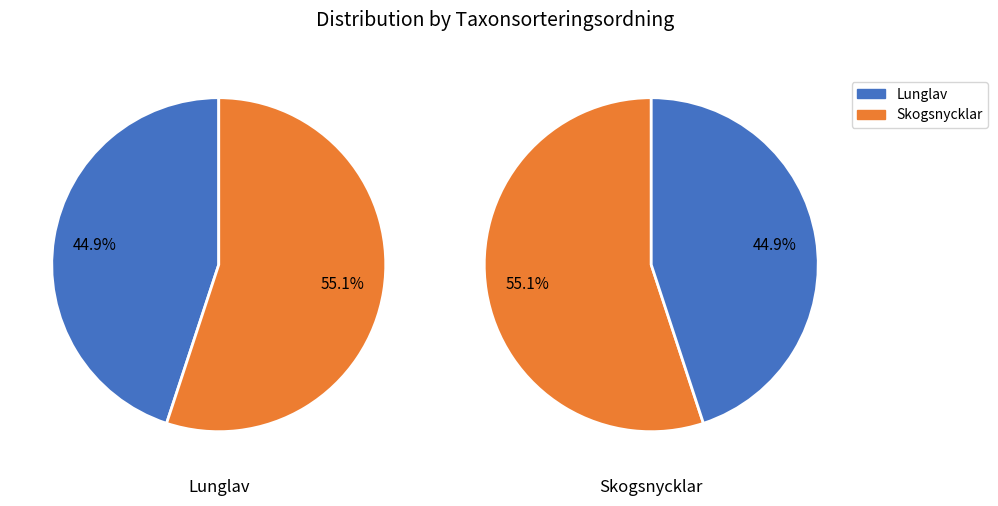

How many slices are in this pie chart?

2